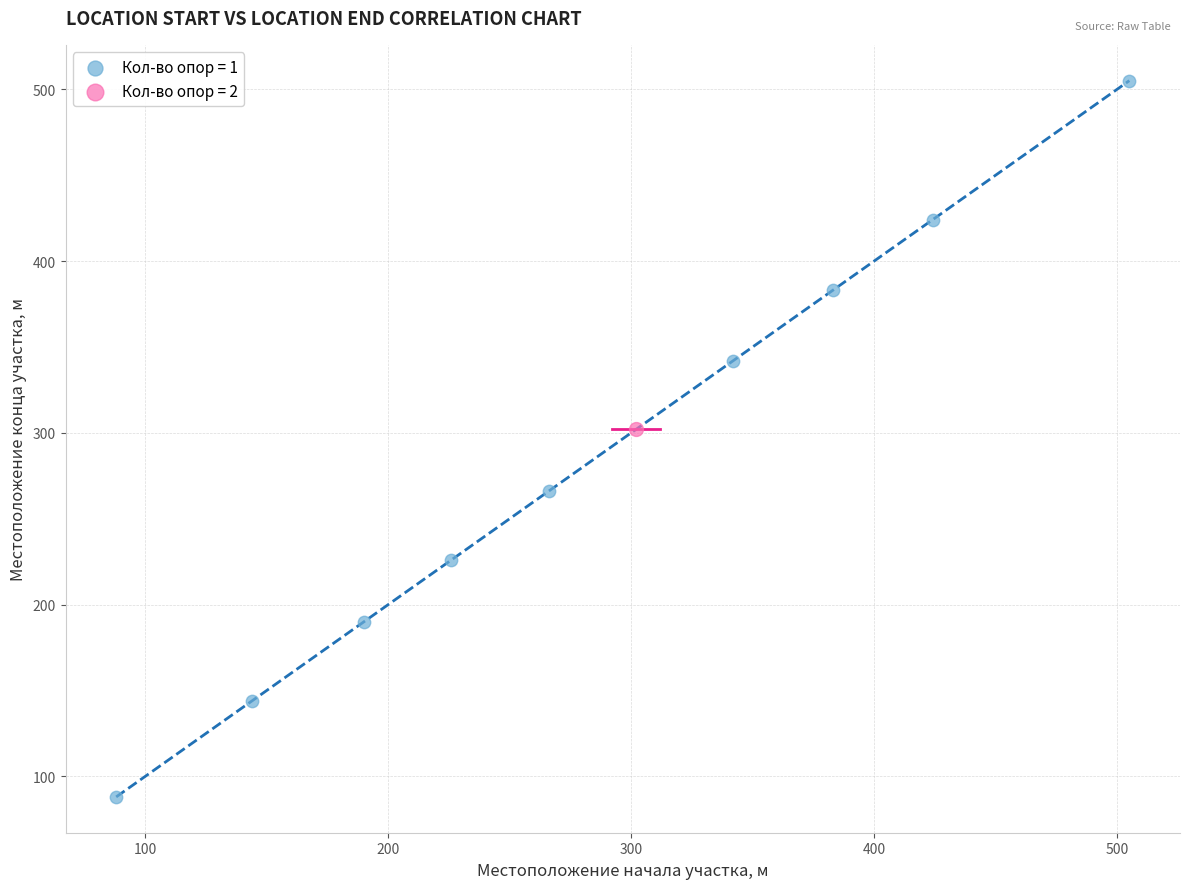

What are all the series names shown in the legend?

Кол-во опор = 1, Кол-во опор = 2